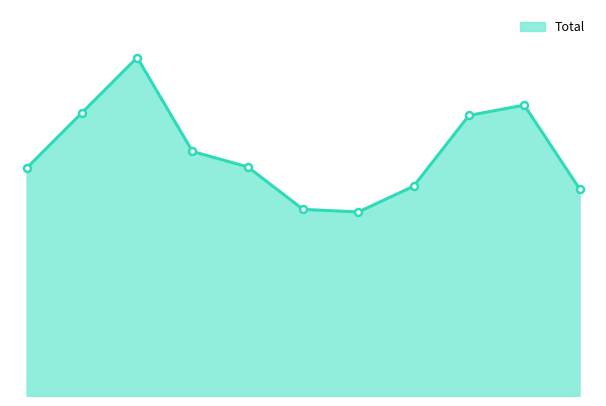

List the labels in order of value, smallest first.

2021, 2020, 2025, 2022, 2015, 2019, 2018, 2023, 2016, 2024, 2017